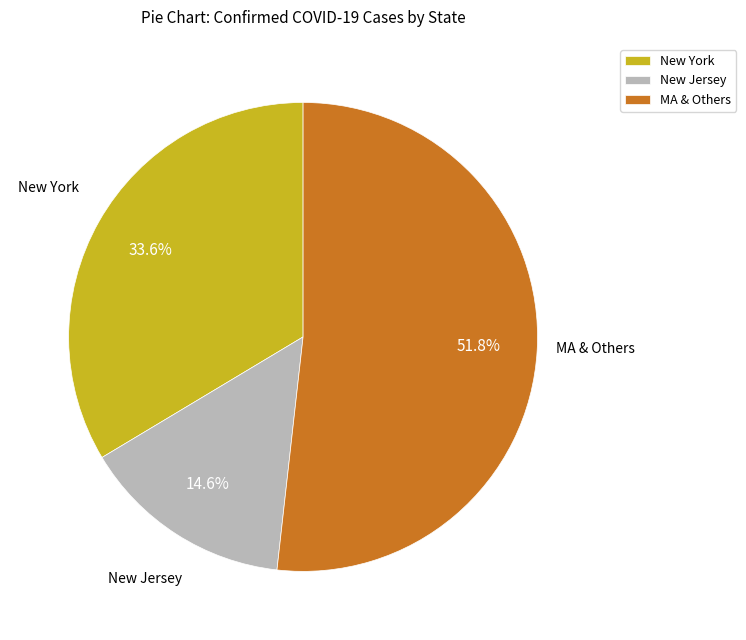

Which has a higher value, New York or MA & Others?

MA & Others